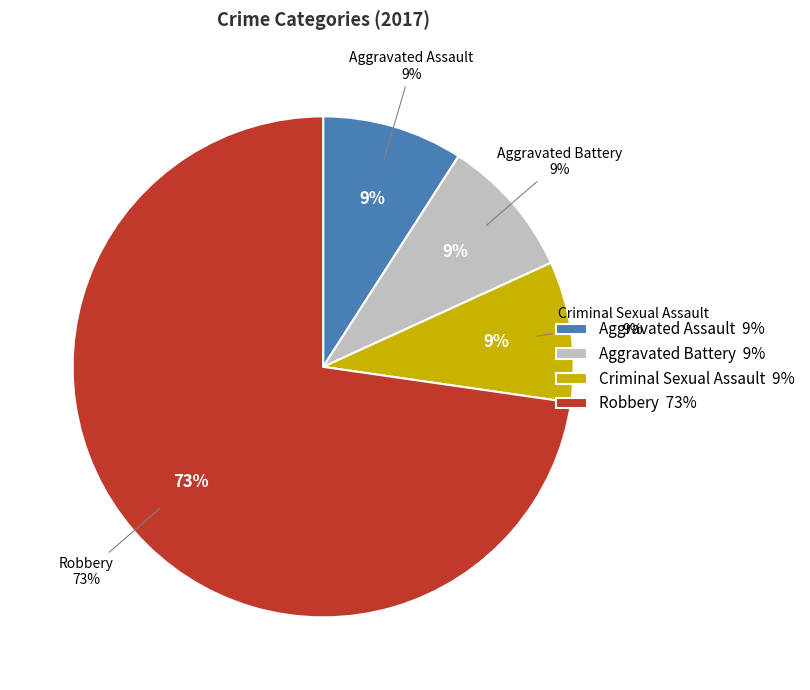

True or false: Robbery accounts for 73% of the total.

True